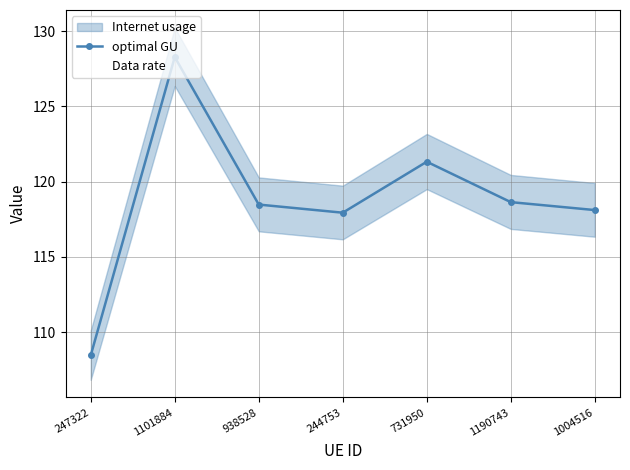

What is the minimum value shown in the chart?

106.8